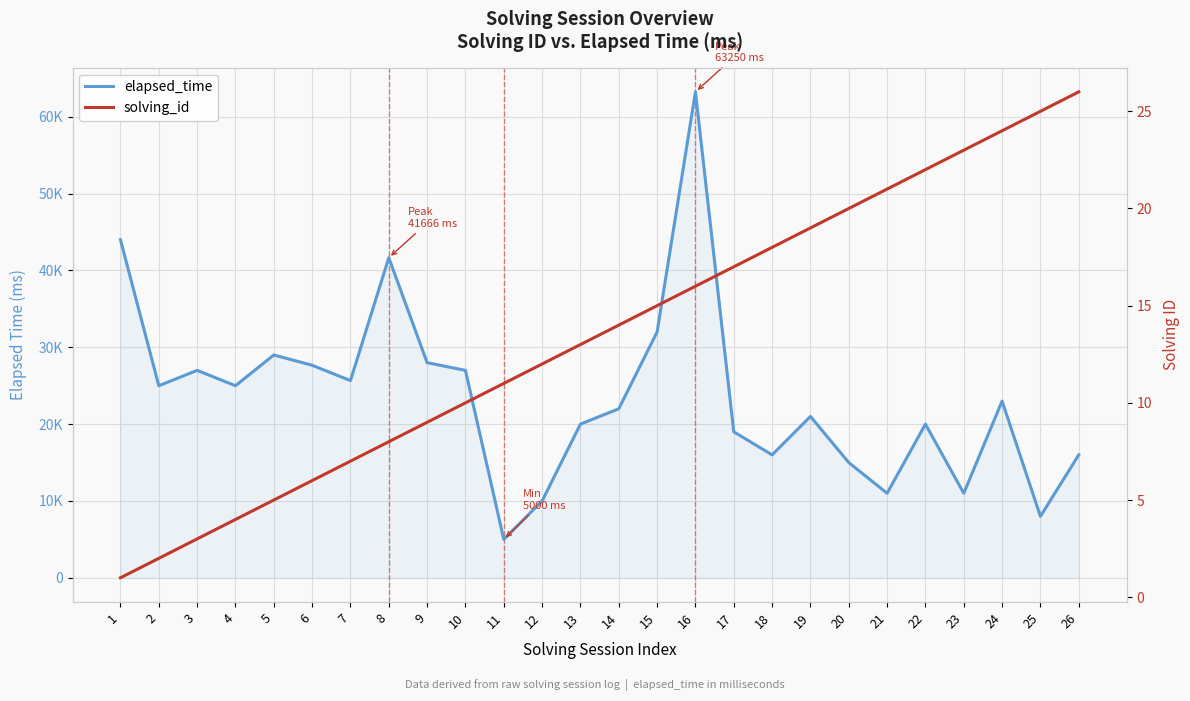

What is the highest value of the elapsed_time series?

63250